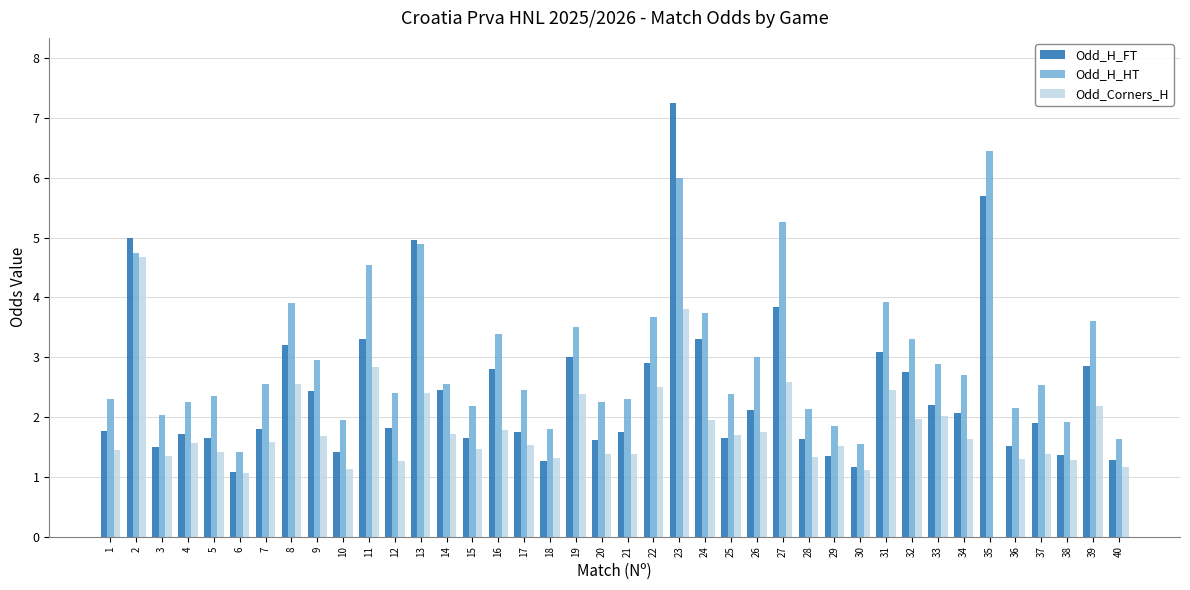

What is the sum of the Odd_H_FT values at 33 and 28?

3.8